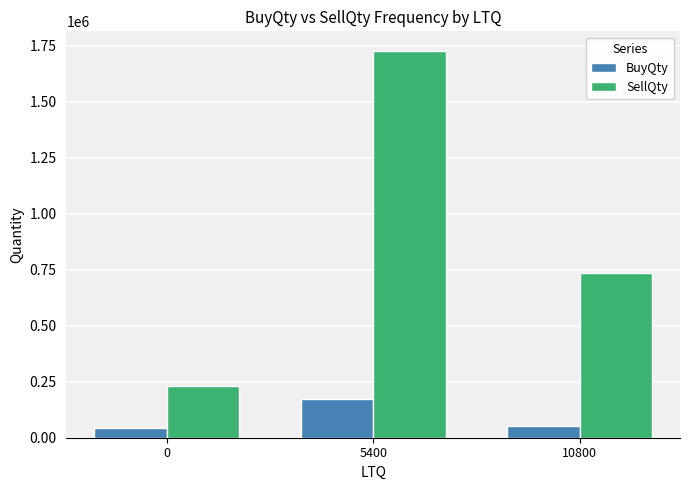

Rank the series by their average value, from highest to lowest.

SellQty, BuyQty